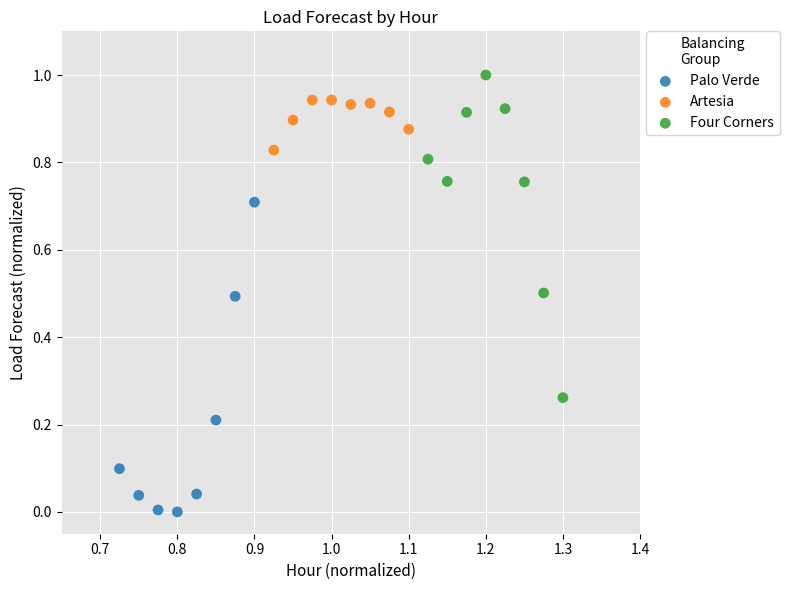

Which series reaches the minimum Y coordinate?

Palo Verde